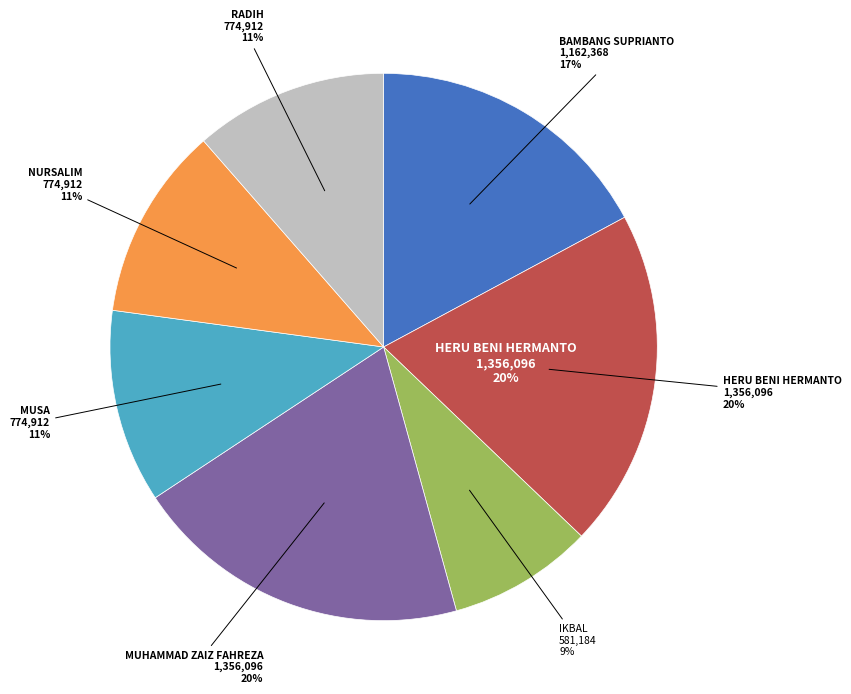

Which category has the smallest portion of the pie?

IKBAL